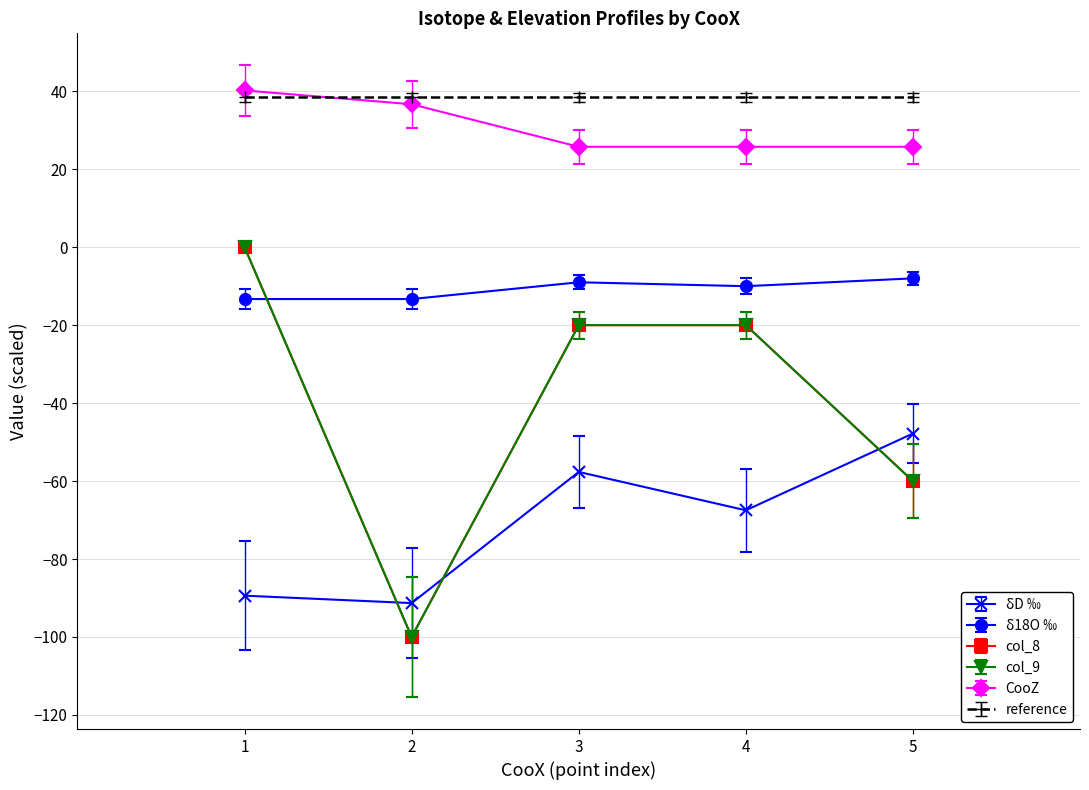

Does the chart have visible grid lines?

Yes